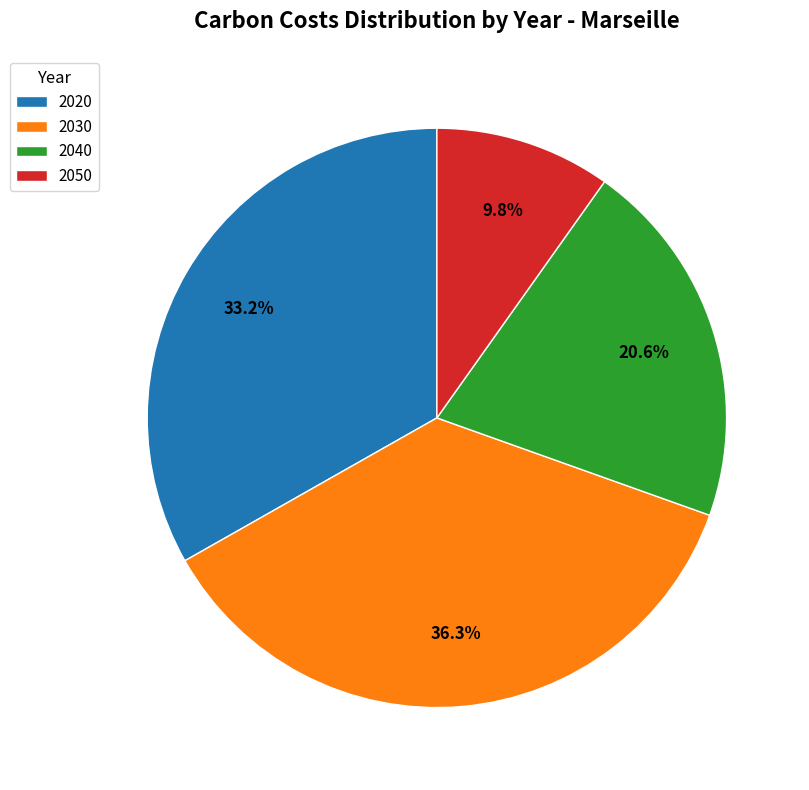

Combined, do 2040 and 2030 account for over 50%?

Yes